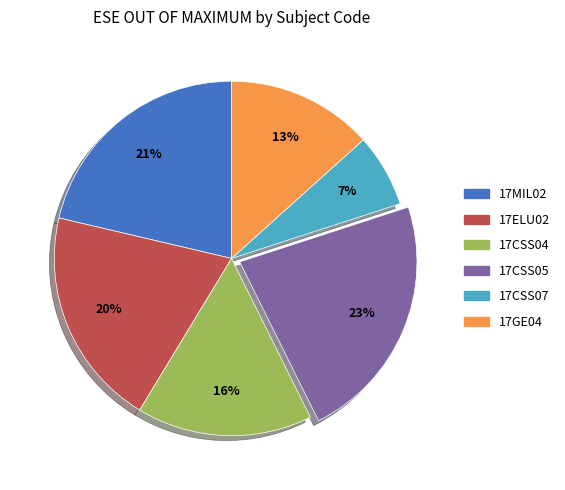

Combined, do 17GE04 and 17CSS04 account for over 50%?

No